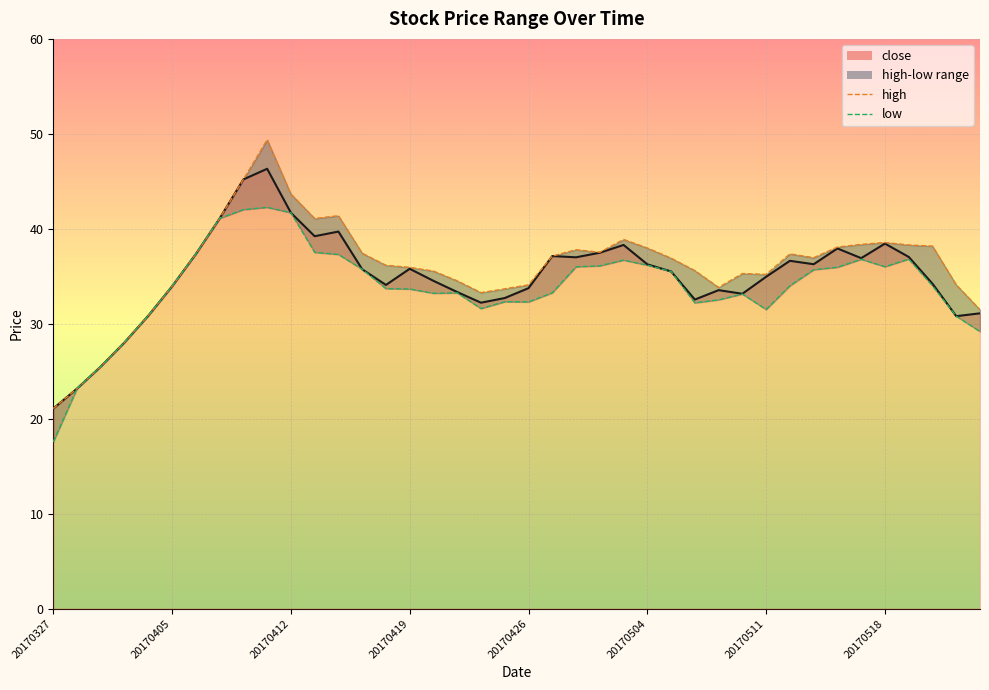

Which category has the lowest value across all series?

20170327